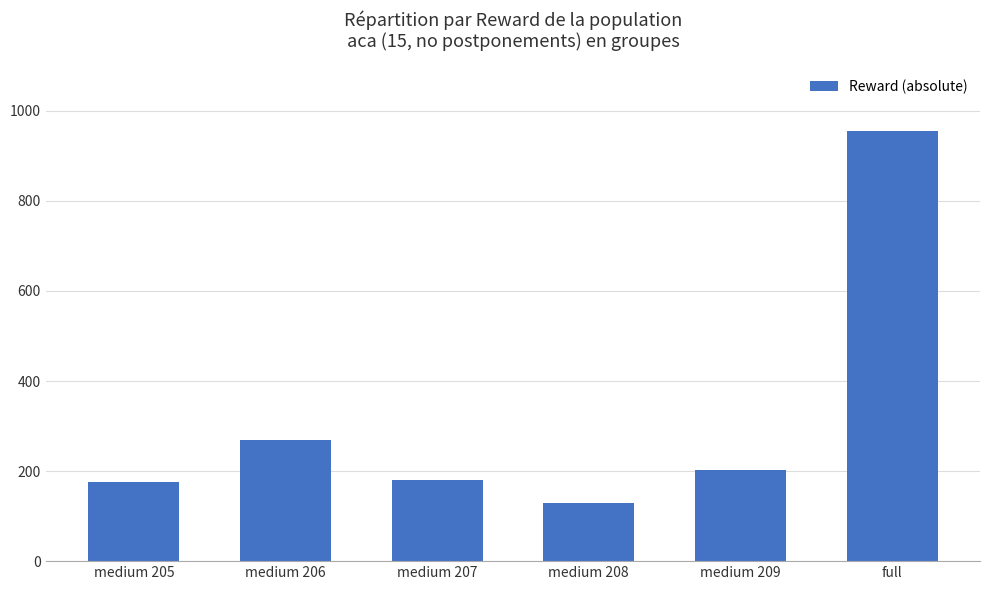

Which category has the lowest value across all series?

medium 208